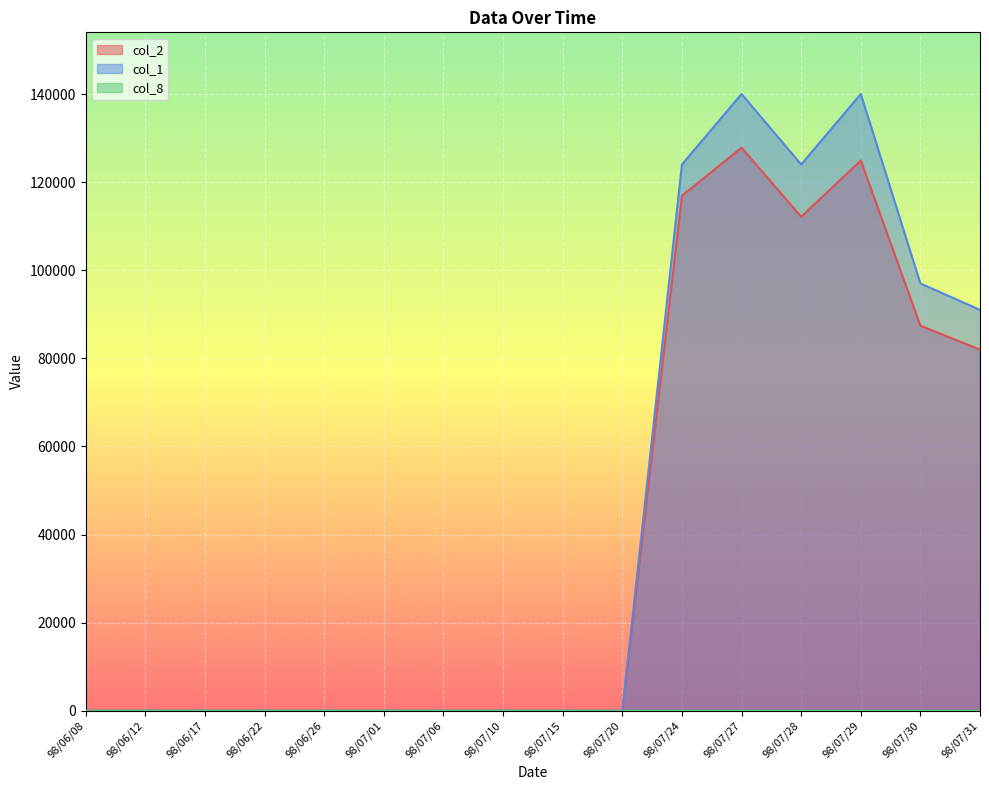

Reading left to right, list all the values displayed in this chart.

col_2: 98/06/08=0	98/06/12=0	98/06/17=0	98/06/22=0	98/06/26=0	98/07/01=0	98/07/06=0	98/07/10=0	98/07/15=0	98/07/20=0	98/07/24=116920	98/07/27=127800	98/07/28=112140	98/07/29=124900	98/07/30=87410	98/07/31=81980
col_1: 98/06/08=0	98/06/12=0	98/06/17=0	98/06/22=0	98/06/26=0	98/07/01=0	98/07/06=0	98/07/10=0	98/07/15=0	98/07/20=0	98/07/24=124000	98/07/27=140000	98/07/28=124000	98/07/29=140000	98/07/30=97000	98/07/31=91000
col_8: 98/06/08=0	98/06/12=0	98/06/17=0	98/06/22=0	98/06/26=0	98/07/01=0	98/07/06=0	98/07/10=0	98/07/15=0	98/07/20=0	98/07/24=4	98/07/27=3	98/07/28=3	98/07/29=4	98/07/30=5	98/07/31=3